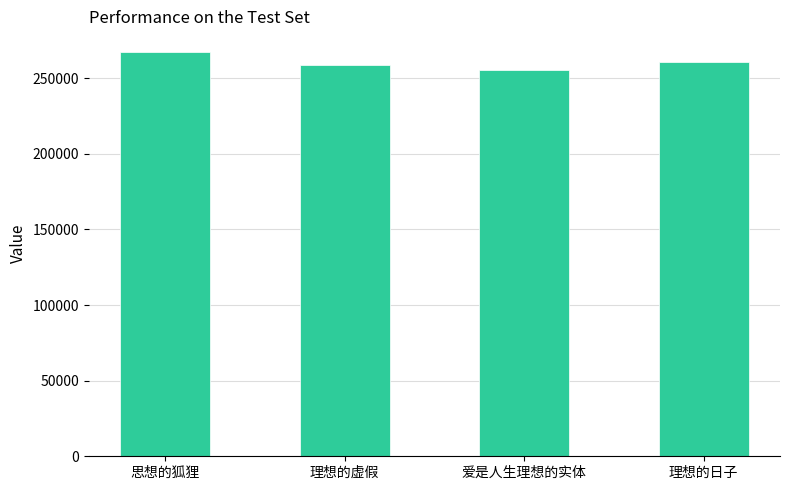

What is the maximum value shown in the chart?

267539